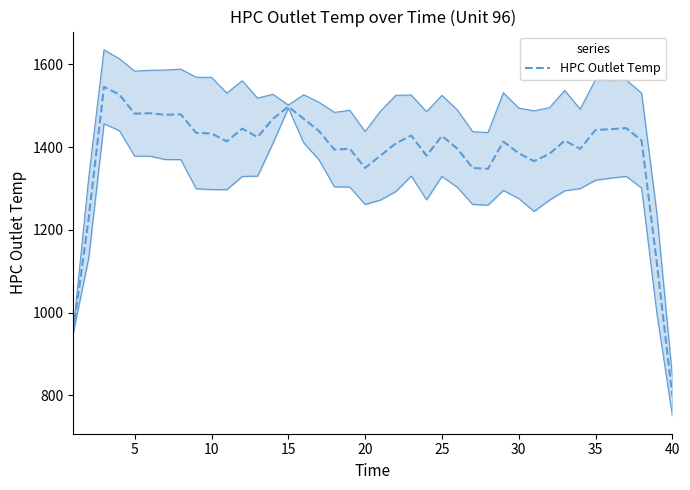

Is this an area chart (filled region under the line)?

No